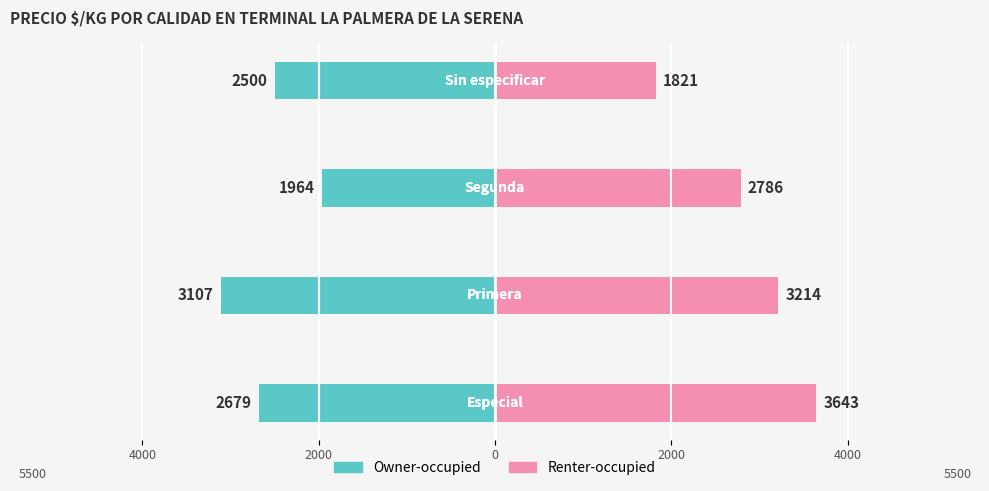

What is the value of the Owner-occupied bar at the 1st from the left?

-2679